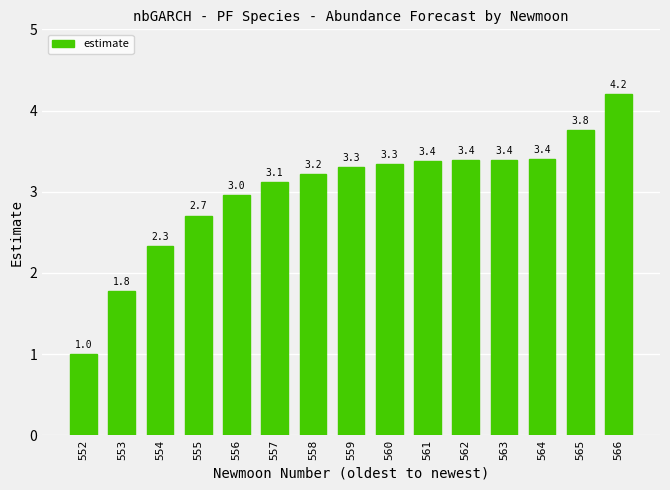

Are the bars grouped side by side (vs. stacked)?

No